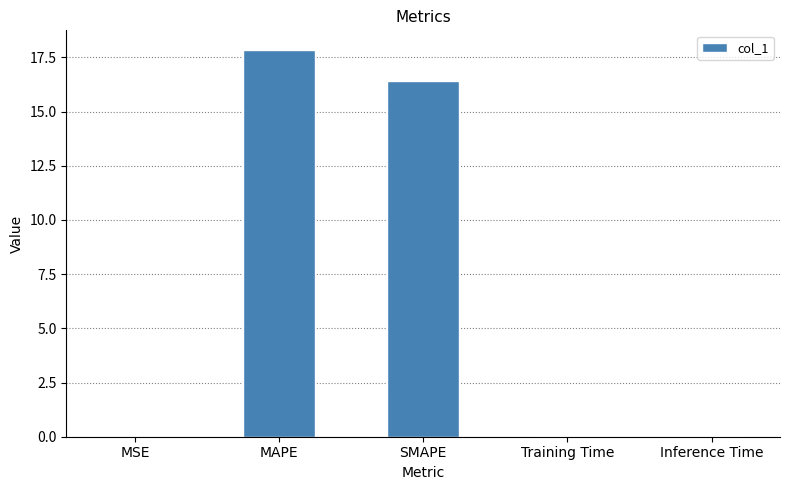

The value at MAPE is 17.9. True or false?

True